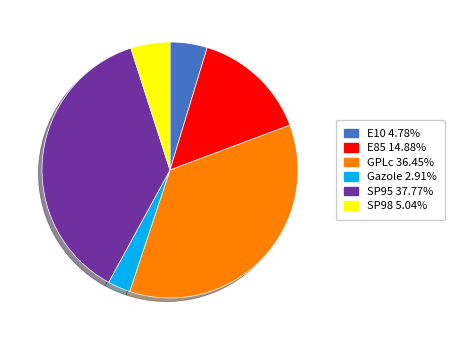

Is it true that SP98 is 11% of the pie?

False